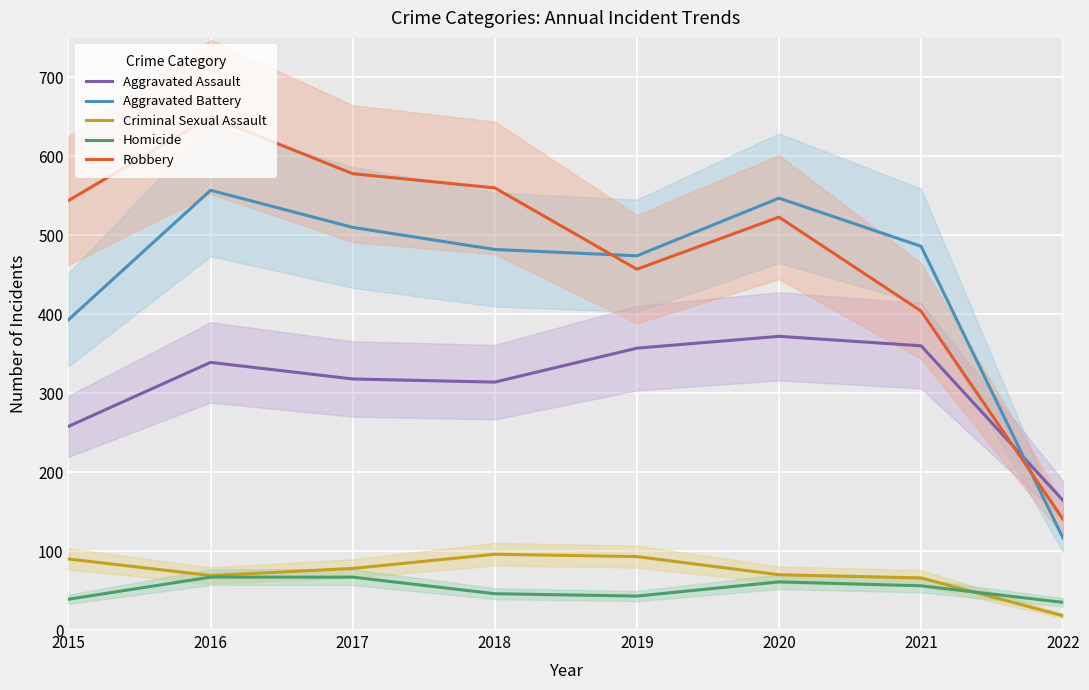

True or false: Criminal Sexual Assault and Aggravated Battery intersect in this chart.

False